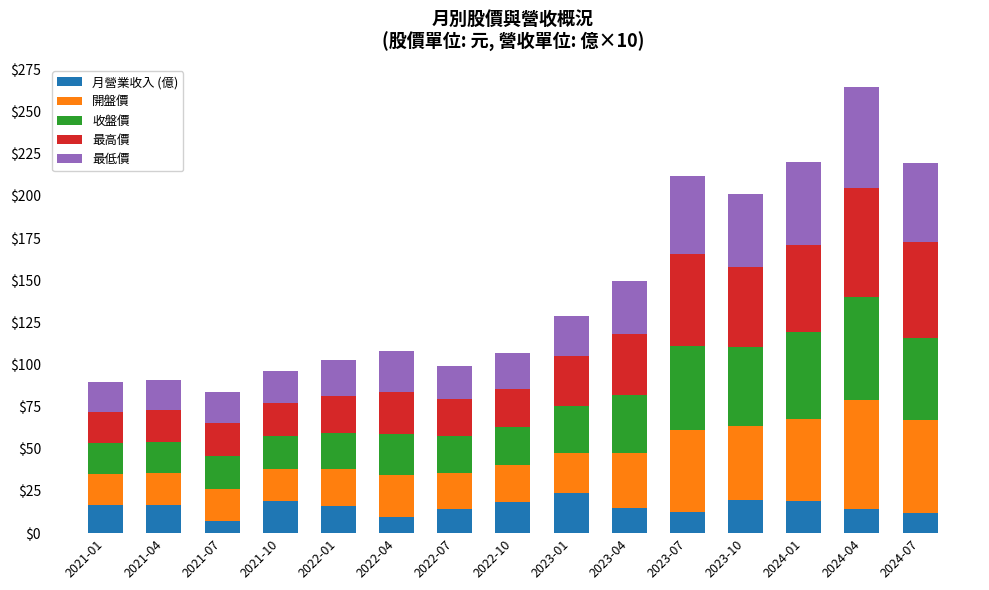

What is the lowest value of the 月營業收入 (億) series?

7.4